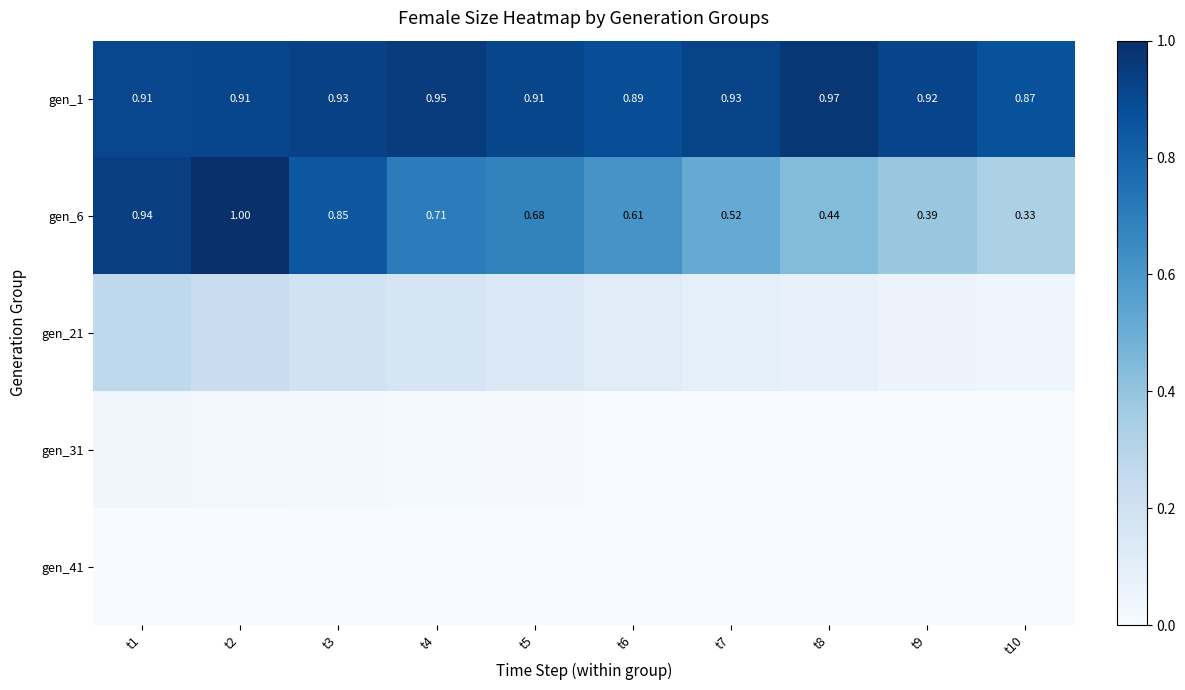

At t1, list the series in order from largest to smallest.

gen_6, gen_1, gen_21, gen_31, gen_41